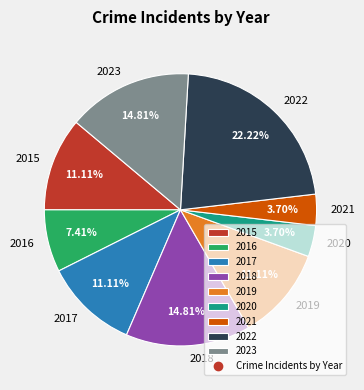

To the nearest percent, what percentage of the pie is 2018?

15%